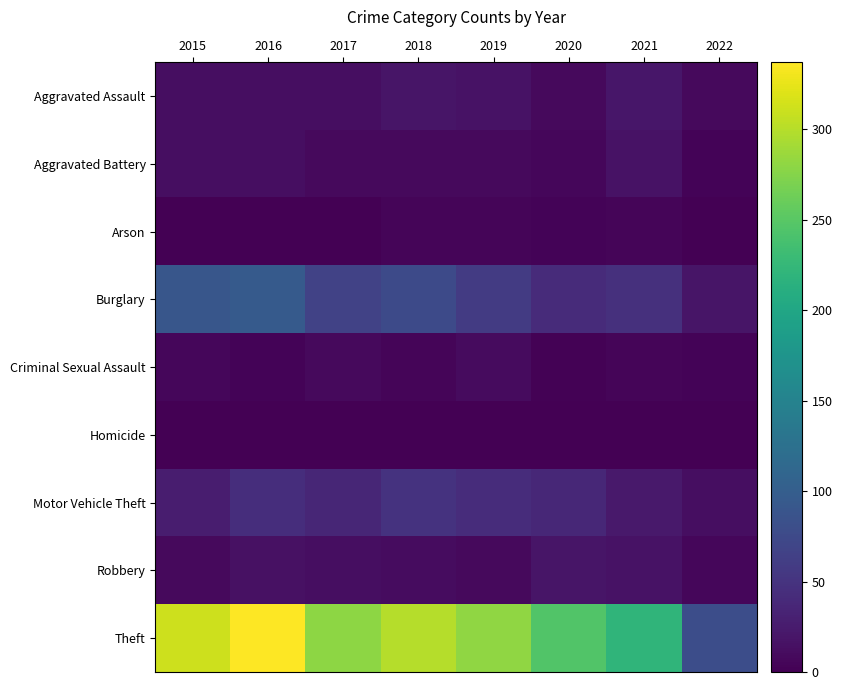

At which category does the chart reach its peak across all series?

2016